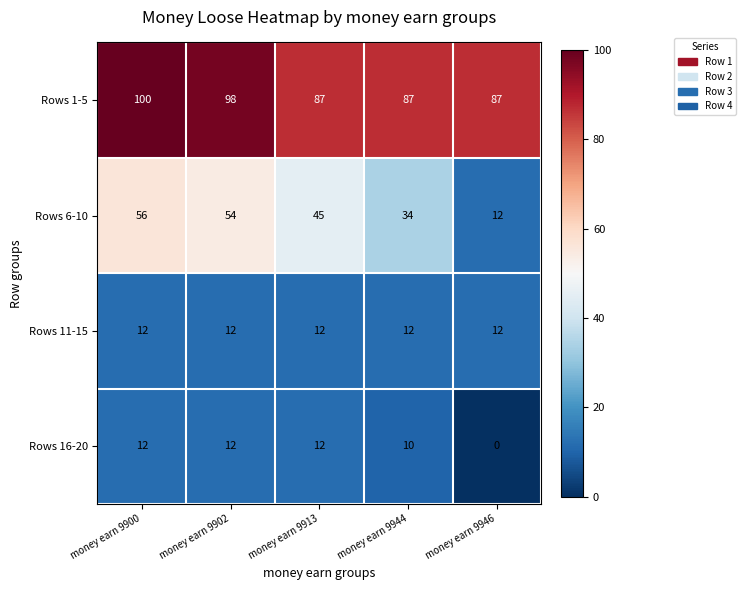

Reading left to right, extract all data points from this chart.

Rows 1-5: money earn 9900=100	money earn 9902=98	money earn 9913=87	money earn 9944=87	money earn 9946=87
Rows 6-10: money earn 9900=56	money earn 9902=54	money earn 9913=45	money earn 9944=34	money earn 9946=12
Rows 11-15: money earn 9900=12	money earn 9902=12	money earn 9913=12	money earn 9944=12	money earn 9946=12
Rows 16-20: money earn 9900=12	money earn 9902=12	money earn 9913=12	money earn 9944=10	money earn 9946=0